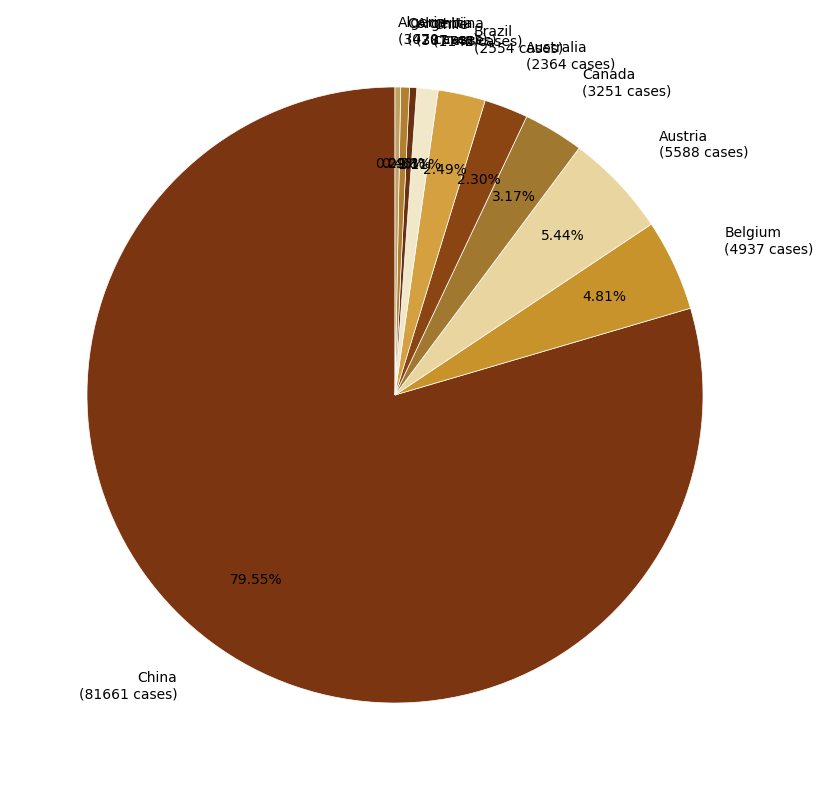

How many slices are in this pie chart?

10